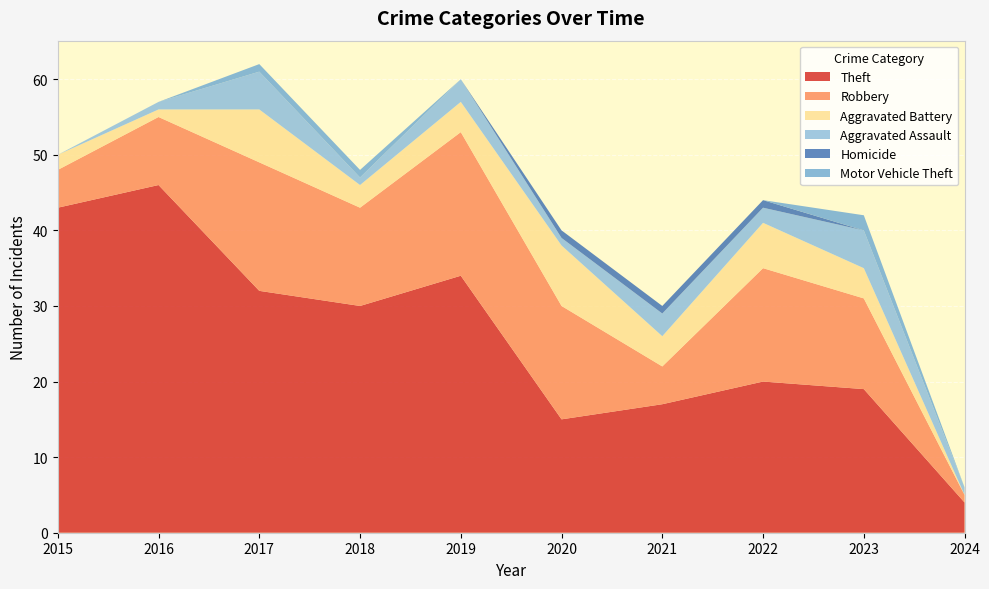

Reading right to left, what are all the values shown in this chart?

Theft: 4	19	20	17	15	34	30	32	46	43
Robbery: 1	12	15	5	15	19	13	17	9	5
Aggravated Battery: 0	4	6	4	8	4	3	7	1	2
Aggravated Assault: 1	5	2	3	1	3	1	5	1	0
Homicide: 0	0	1	1	1	0	0	0	0	0
Motor Vehicle Theft: 0	2	0	0	0	0	1	1	0	0